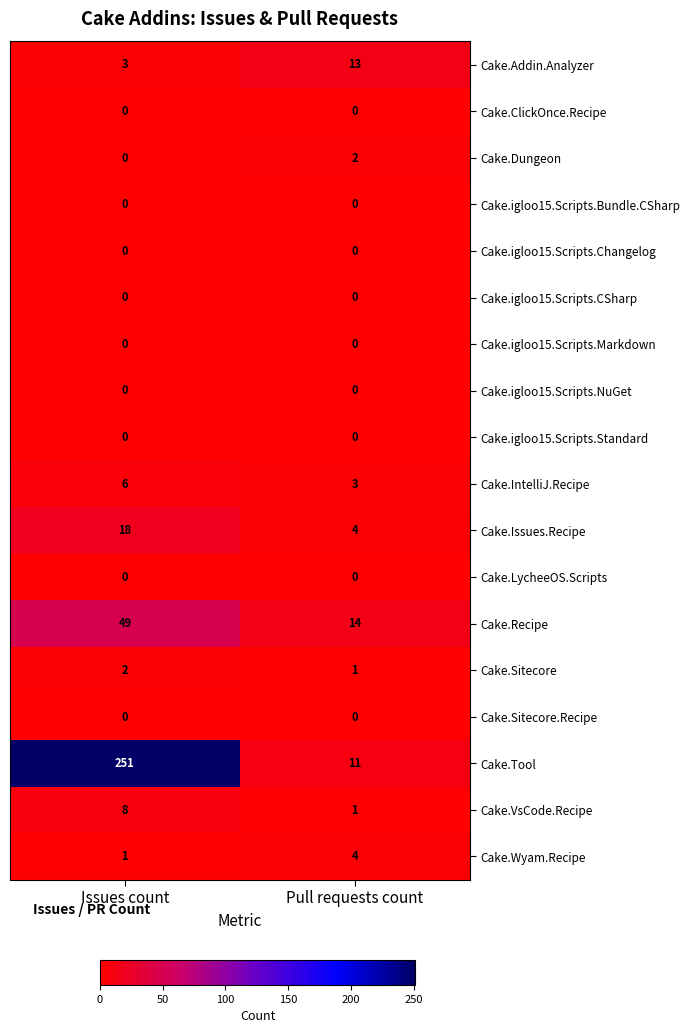

Which series has the widest spread of values?

Cake.Tool